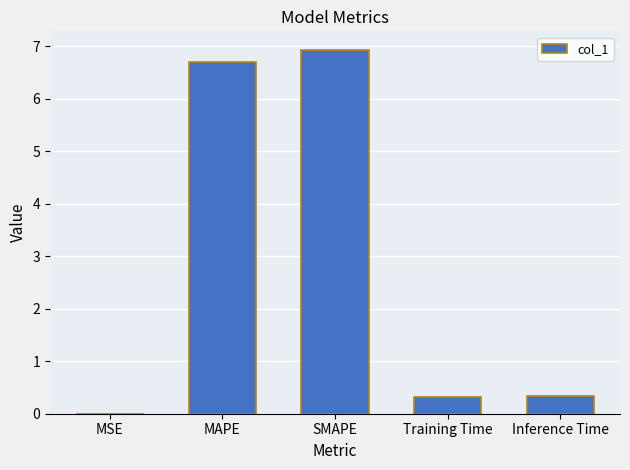

Does the chart contain stacked bars?

No